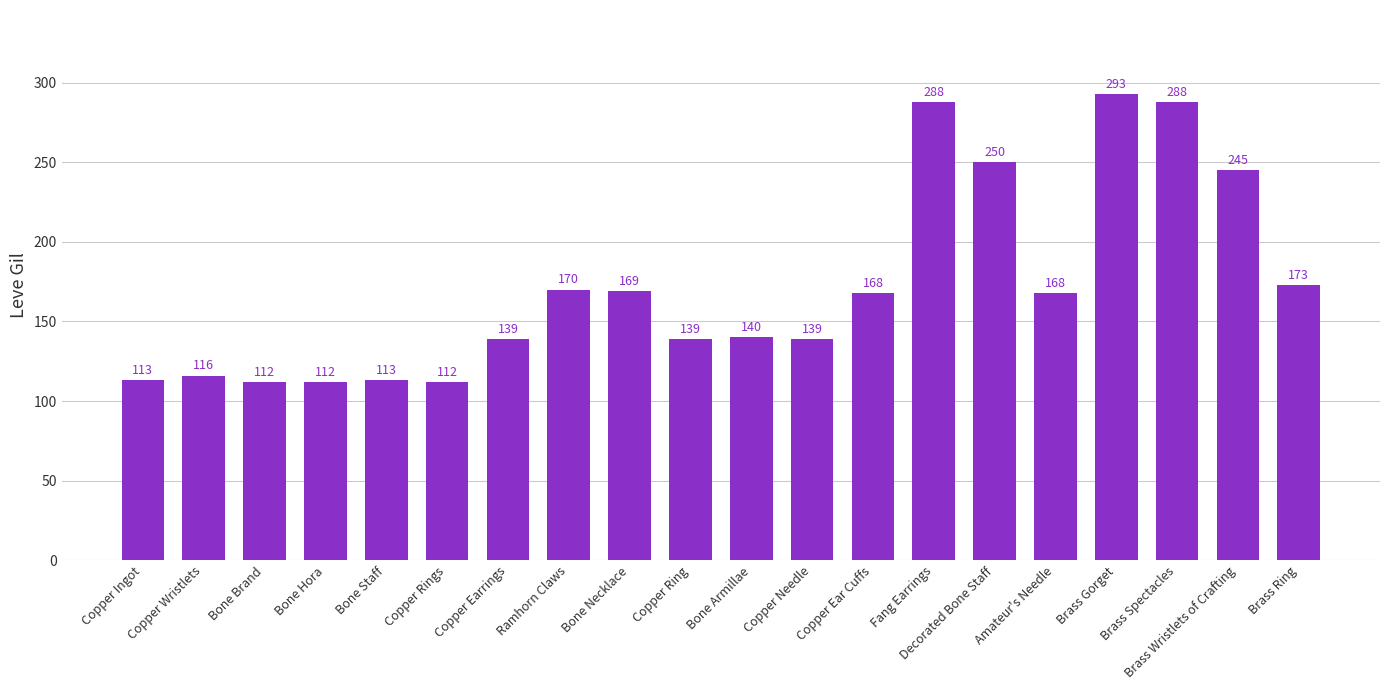

What is the label of the 2nd bar from the right?

Brass Wristlets of Crafting